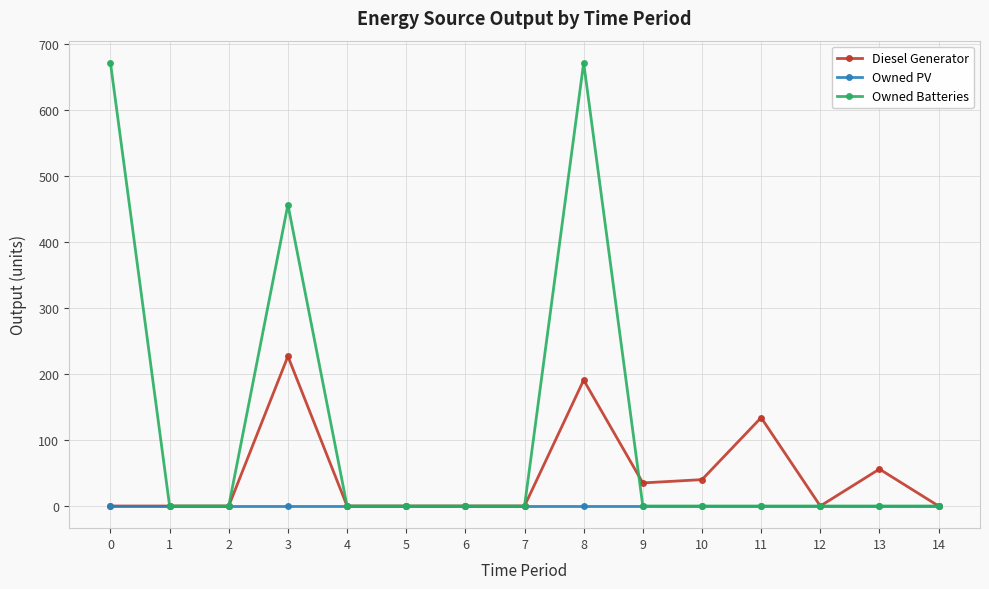

Does the chart have visible grid lines?

Yes